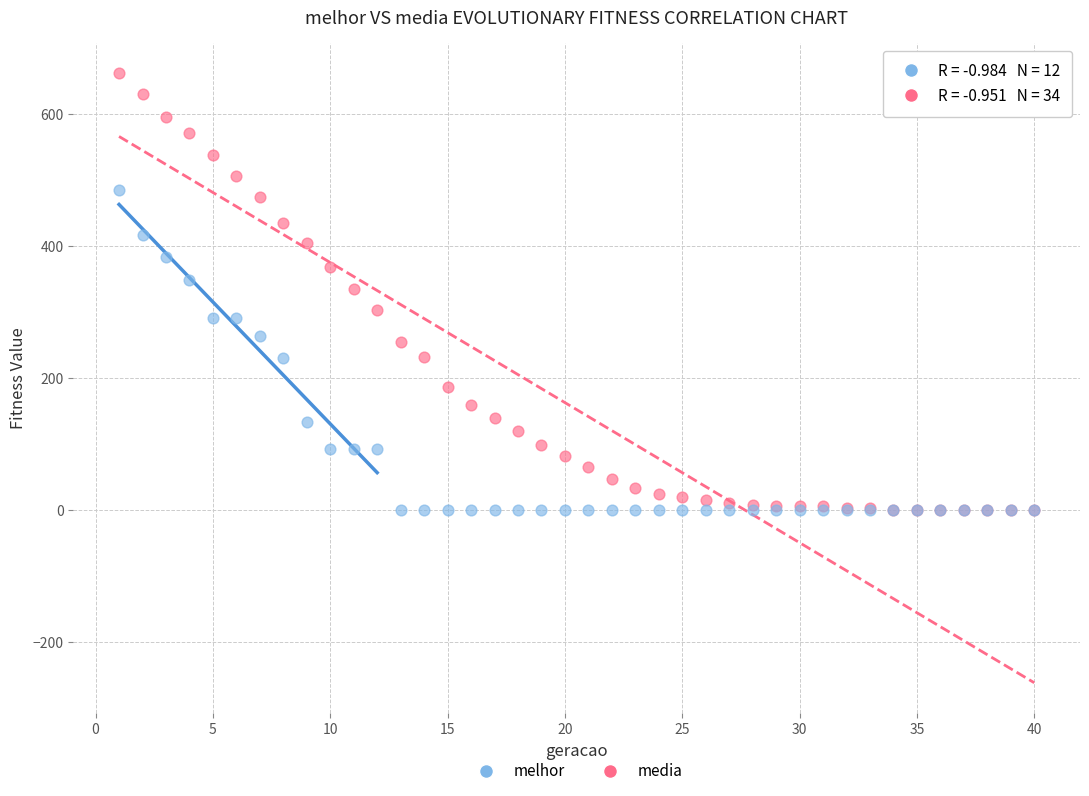

Which series contains the highest Y value?

media